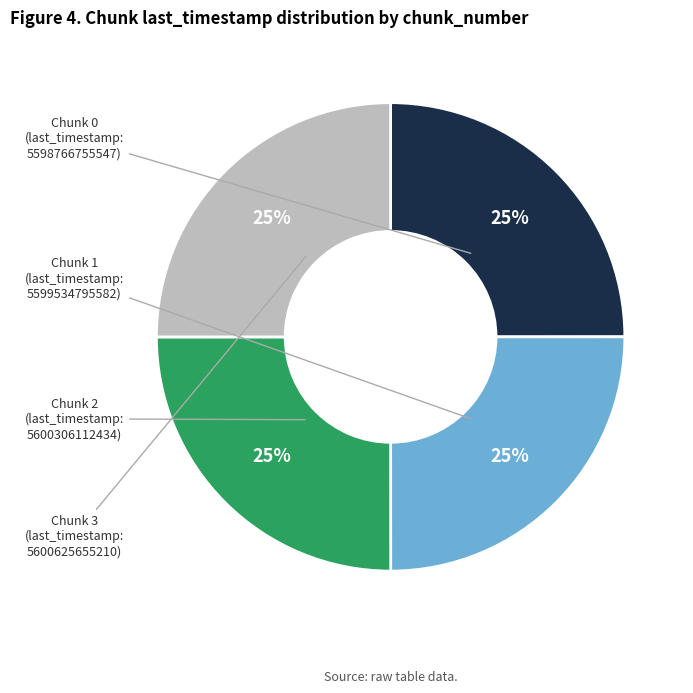

How many segments does this pie chart have?

4